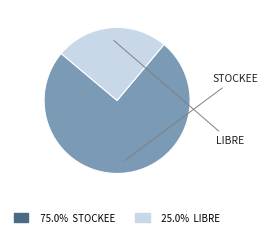

Which category has the smallest portion of the pie?

LIBRE